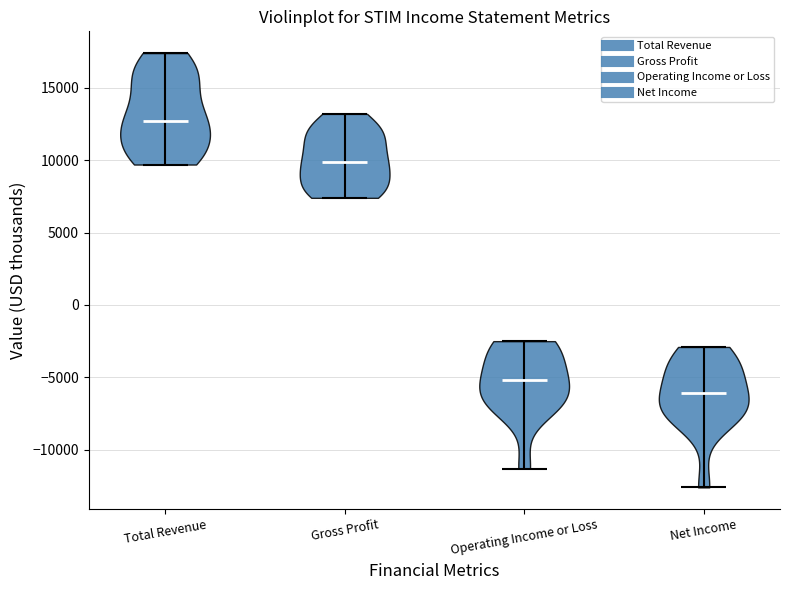

Reading left to right, read every violin against the y-axis: where its median line is, and the lowest and highest points it reaches. The values are not printed on the chart, so give them approximately, as read against the axis.

Total Revenue: median line 12500, lowest point 9500, highest point 17500
Gross Profit: median line 10000, lowest point 7500, highest point 13000
Operating Income or Loss: median line -5000, lowest point -11500, highest point -2500
Net Income: median line -6000, lowest point -12500, highest point -3000